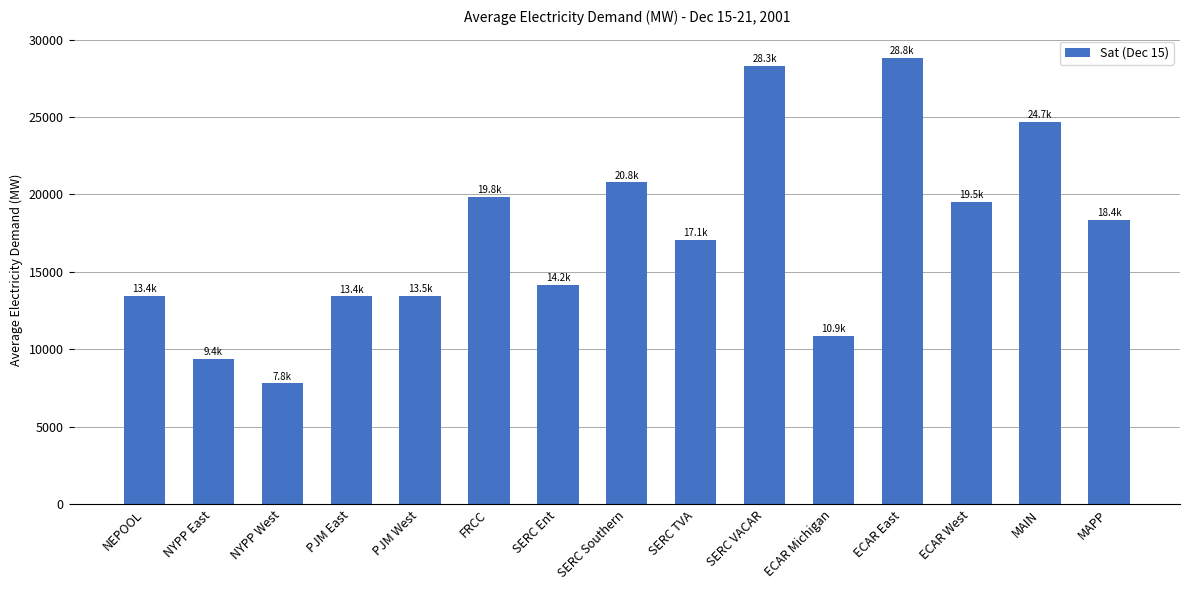

The chart shows a value of 13435.5 at PJM East. True or false?

True